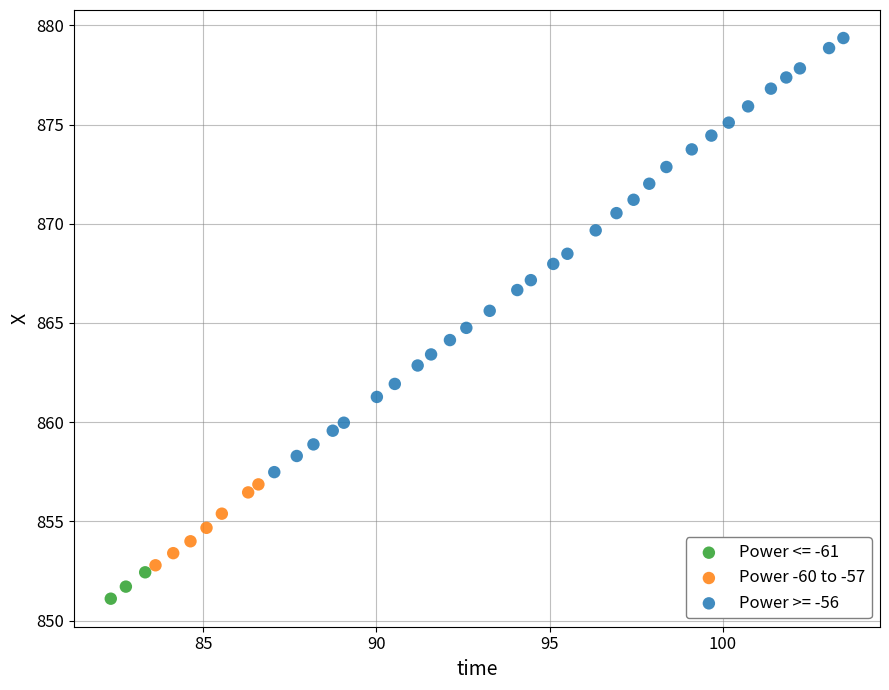

Which series contains the lowest Y value?

Power <= -61